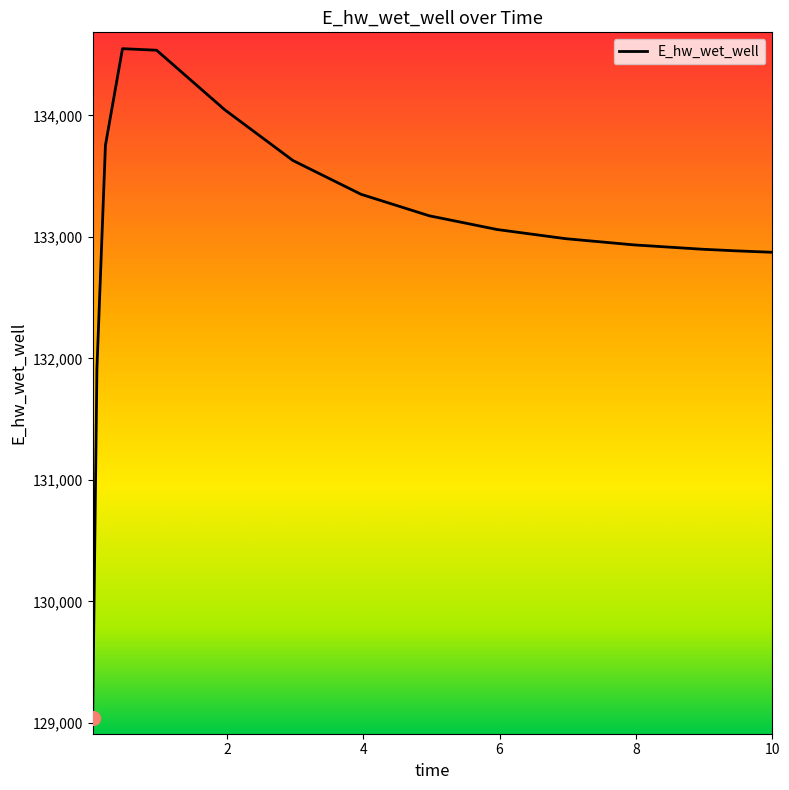

What is the difference between the maximum and minimum values?

5507.9